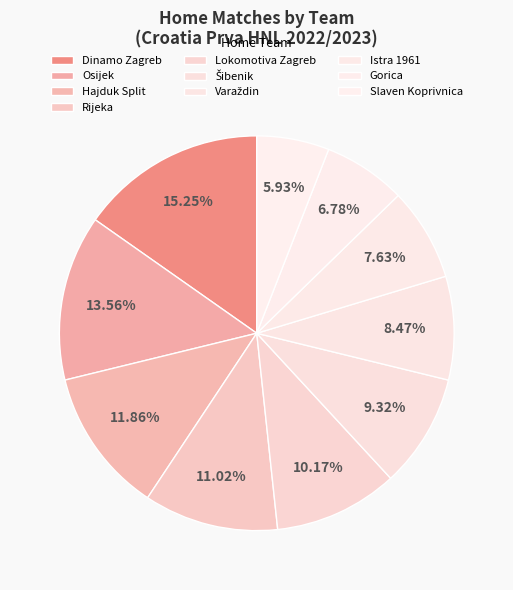

What percentage is the Slaven Koprivnica slice, to the nearest percent?

6%